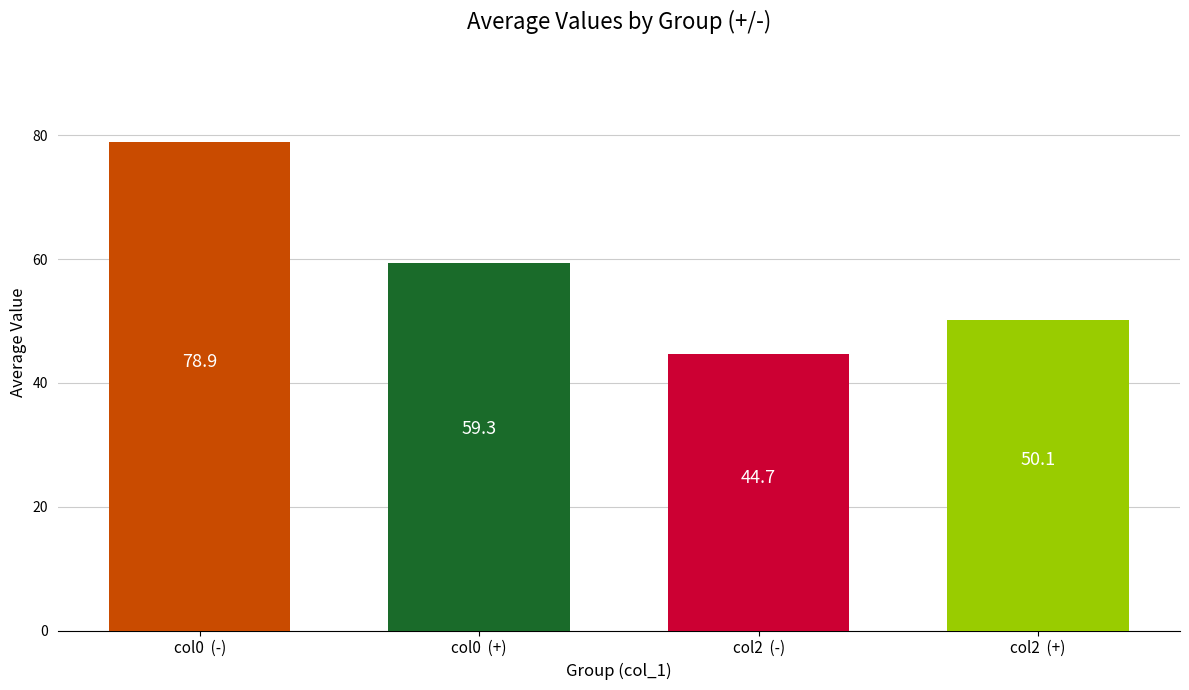

How many data points does each series have?

4